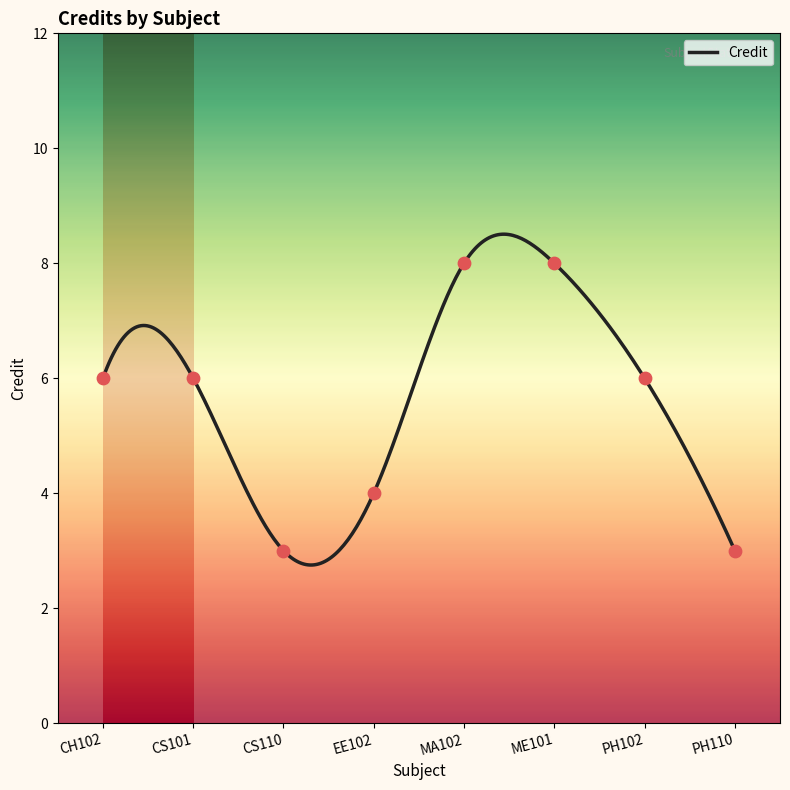

What is the ratio of the value at PH110 to the value at CS101?

0.5